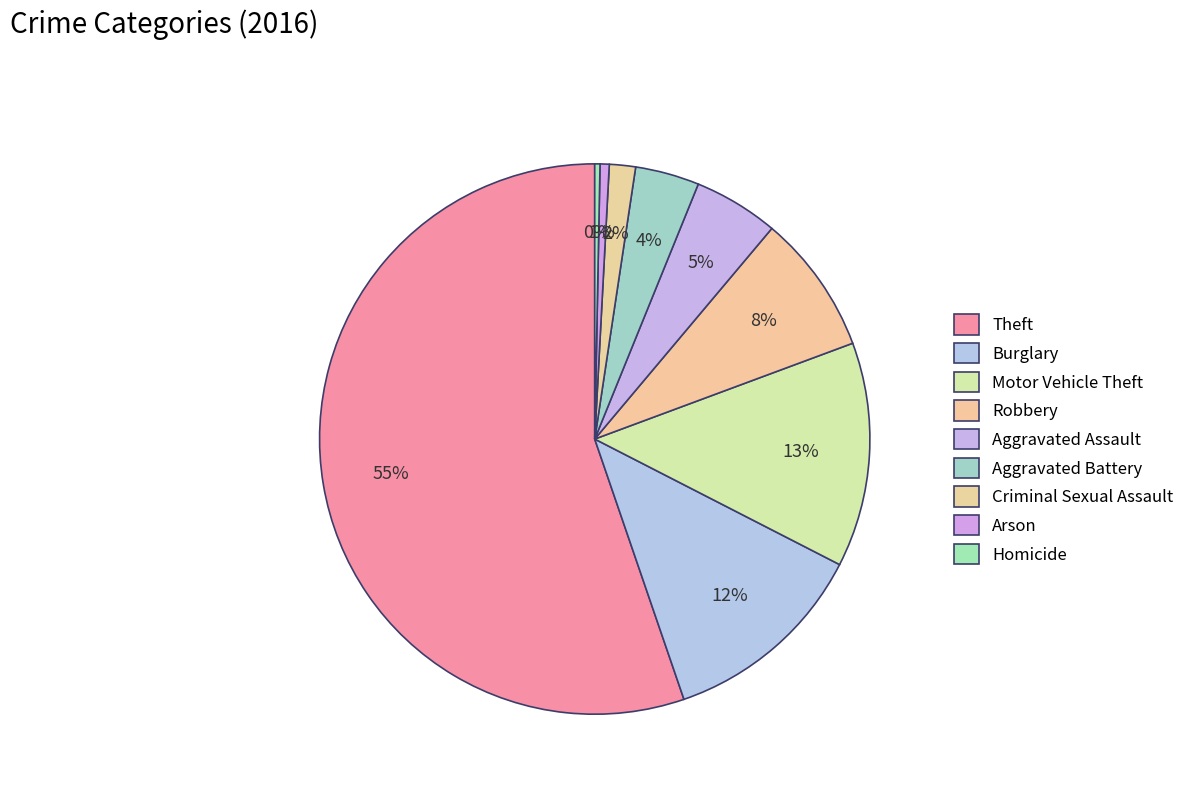

What is the ratio of the value at Aggravated Battery to the value at Theft?

0.1